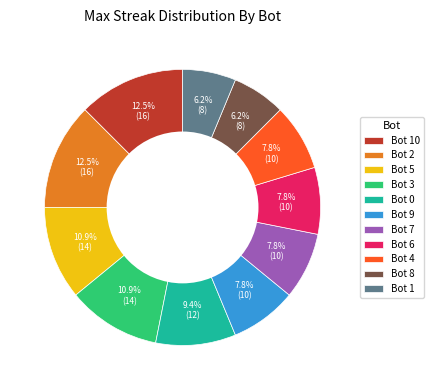

Is there a majority slice in this chart?

No